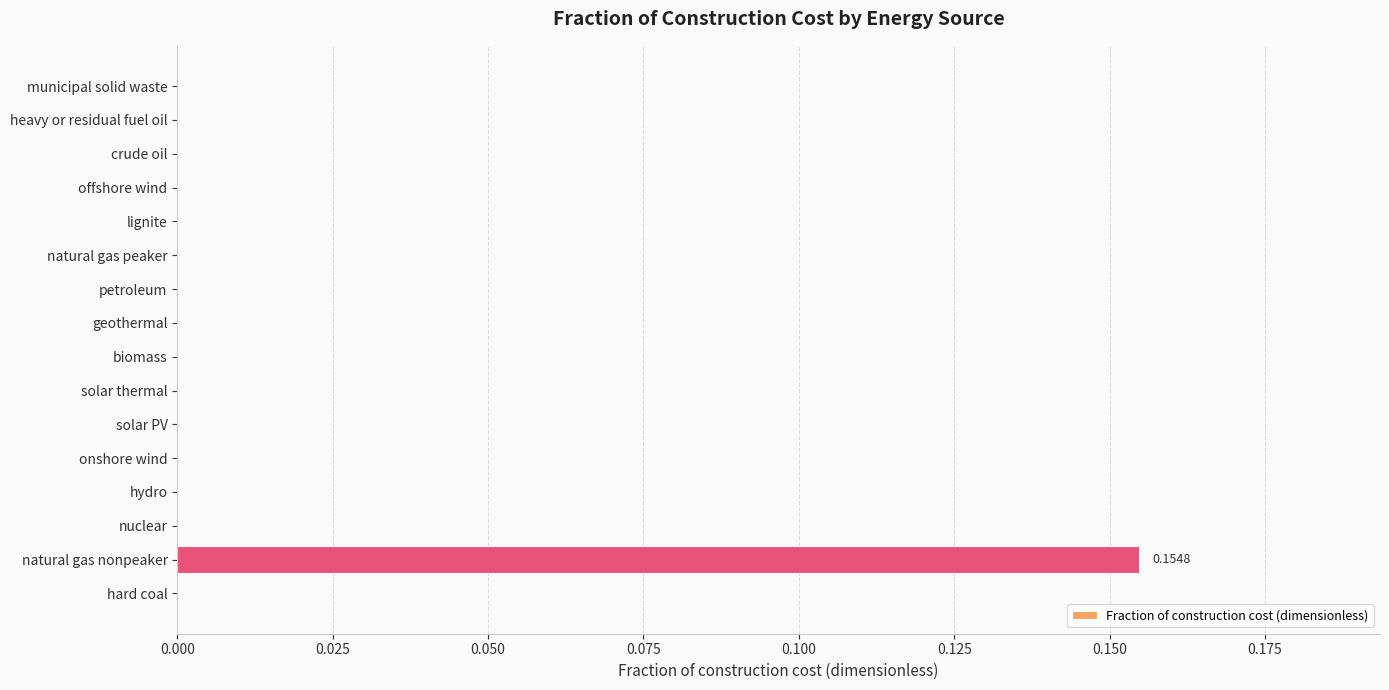

Does the chart contain stacked bars?

No